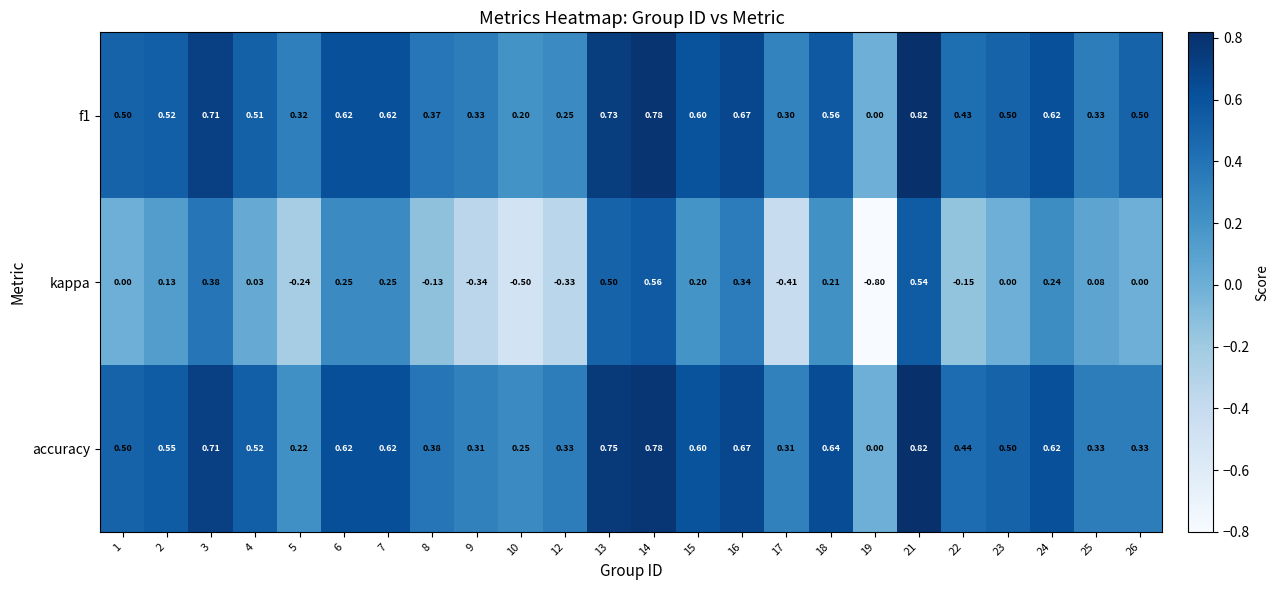

Which series has the largest total across all categories?

accuracy